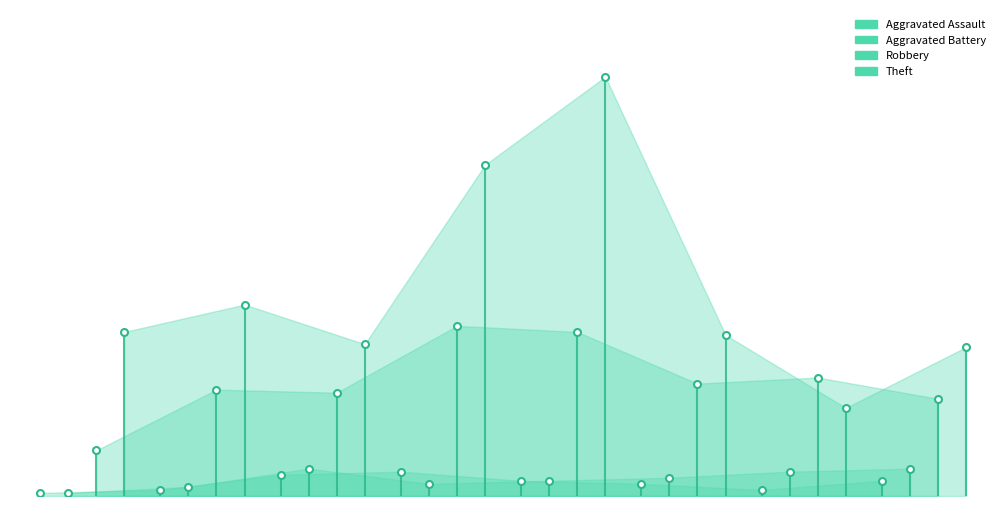

What are all the series names shown in the legend?

Aggravated Assault, Aggravated Battery, Robbery, Theft